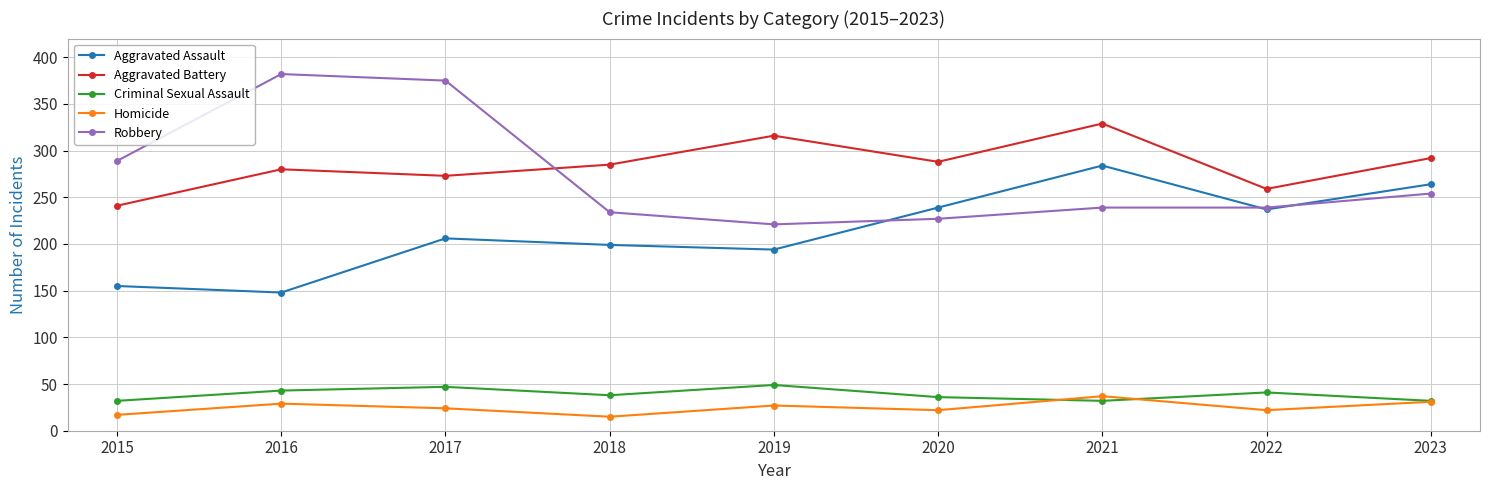

What are all the series names shown in the legend?

Aggravated Assault, Aggravated Battery, Criminal Sexual Assault, Homicide, Robbery